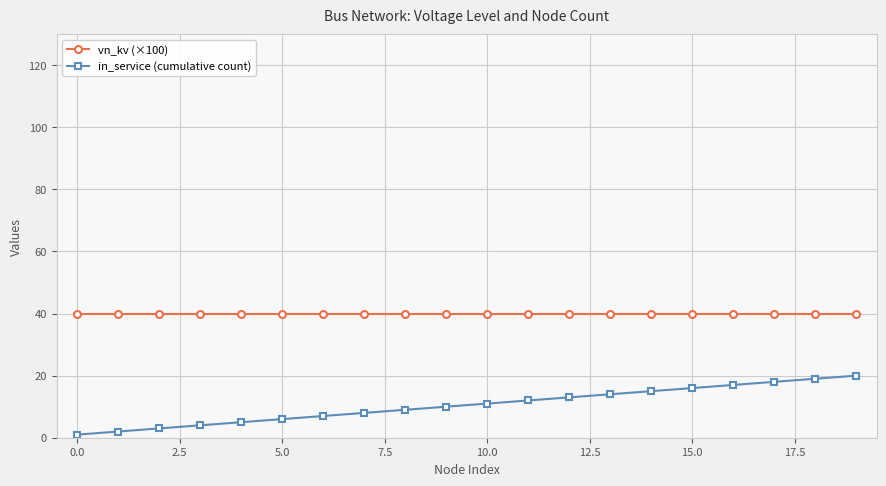

Rank the series by their average value, from lowest to highest.

in_service (cumulative count), vn_kv (×100)